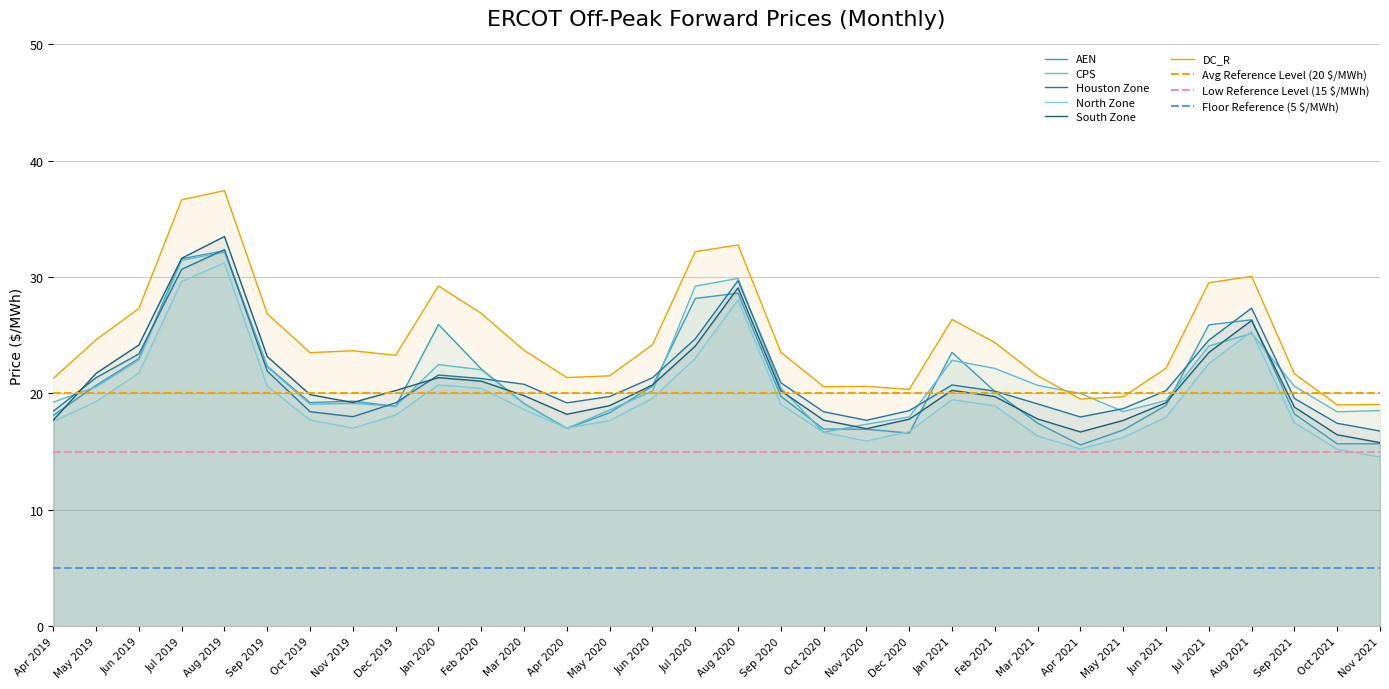

Reading left to right, list all the values displayed in this chart.

AEN: 18.1	20.7	23.0	31.6	32.3	22.3	19.2	19.3	18.9	25.9	22.1	19.1	17.0	18.3	20.6	28.2	28.6	19.8	16.9	16.9	16.6	23.5	20.2	17.4	15.6	16.9	19.0	25.9	26.3	18.2	15.7	15.7
CPS: 19.3	20.6	22.9	31.4	32.2	22.3	19.1	19.1	18.9	22.5	22.0	19.1	17.0	18.6	20.2	29.2	29.9	20.5	16.7	17.4	18.0	22.8	22.2	20.7	20.0	18.4	19.4	24.1	25.2	20.6	18.4	18.5
Houston Zone: 18.5	21.4	23.4	30.7	32.4	21.9	18.4	18.0	19.2	21.6	21.3	20.8	19.2	19.7	21.4	24.7	29.7	20.9	18.4	17.7	18.5	20.7	20.2	19.1	18.0	18.7	20.2	24.6	27.3	19.6	17.4	16.8
North Zone: 17.6	19.3	21.8	29.6	31.2	20.6	17.7	17.0	18.1	20.7	20.4	18.6	17.0	17.7	19.6	23.0	28.0	19.1	16.6	15.9	16.7	19.5	18.9	16.3	15.2	16.2	18.0	22.6	25.3	17.5	15.2	14.5
South Zone: 17.7	21.7	24.2	31.6	33.5	23.2	19.9	19.2	20.2	21.4	21.1	19.8	18.2	19.0	20.7	24.1	29.1	20.2	17.7	17.0	17.8	20.3	19.7	17.8	16.7	17.7	19.2	23.5	26.3	18.8	16.4	15.8
DC_R: 21.3	24.6	27.3	36.6	37.4	26.8	23.5	23.7	23.3	29.2	26.9	23.7	21.4	21.5	24.2	32.2	32.8	23.6	20.6	20.6	20.3	26.4	24.4	21.5	19.5	19.7	22.2	29.5	30.1	21.7	19.0	19.1